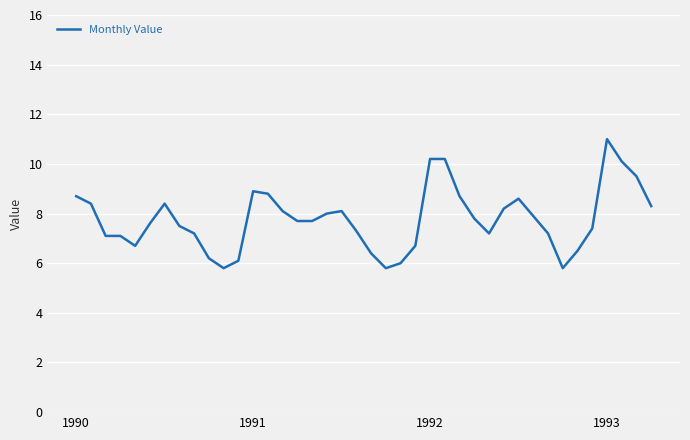

What is the difference between the maximum and minimum values?

5.2